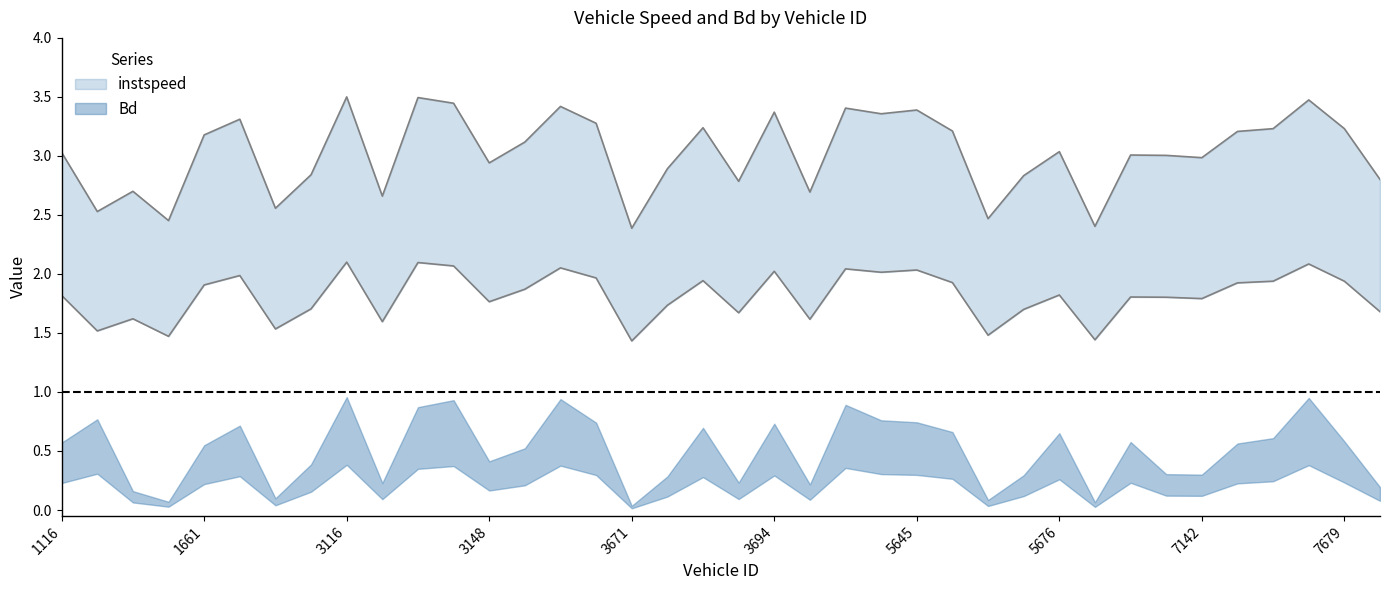

At which label does the data first exceed 3?

1116